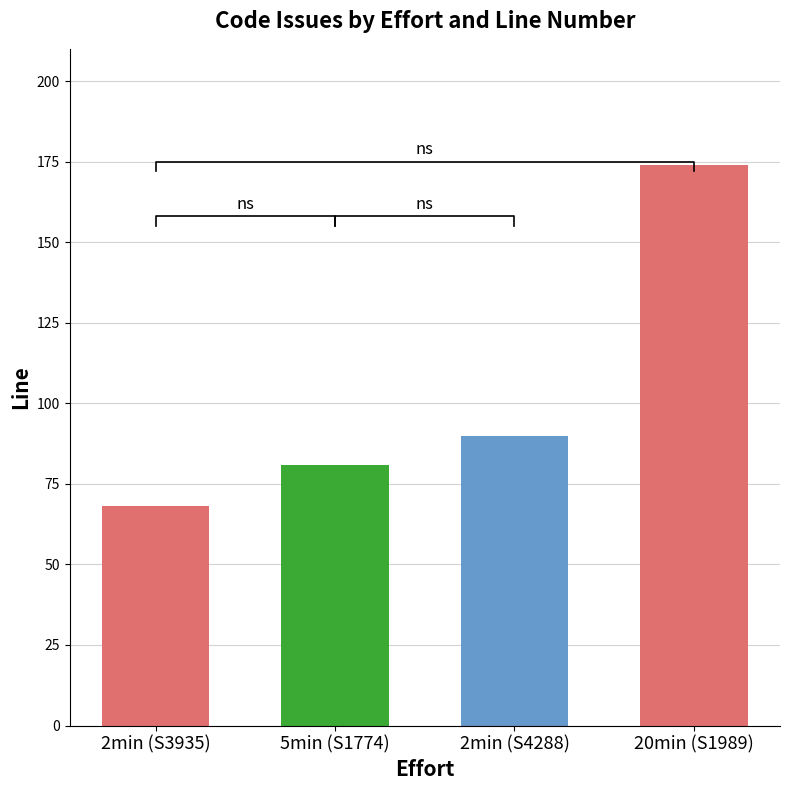

What is the sum of all values?

413